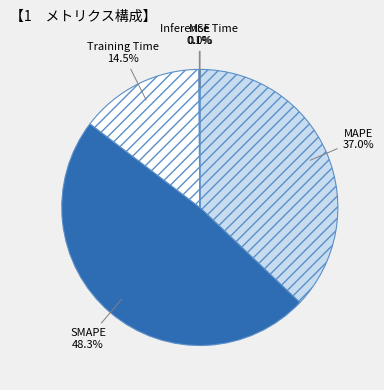

To the nearest percent, what percentage of the pie is SMAPE?

48%